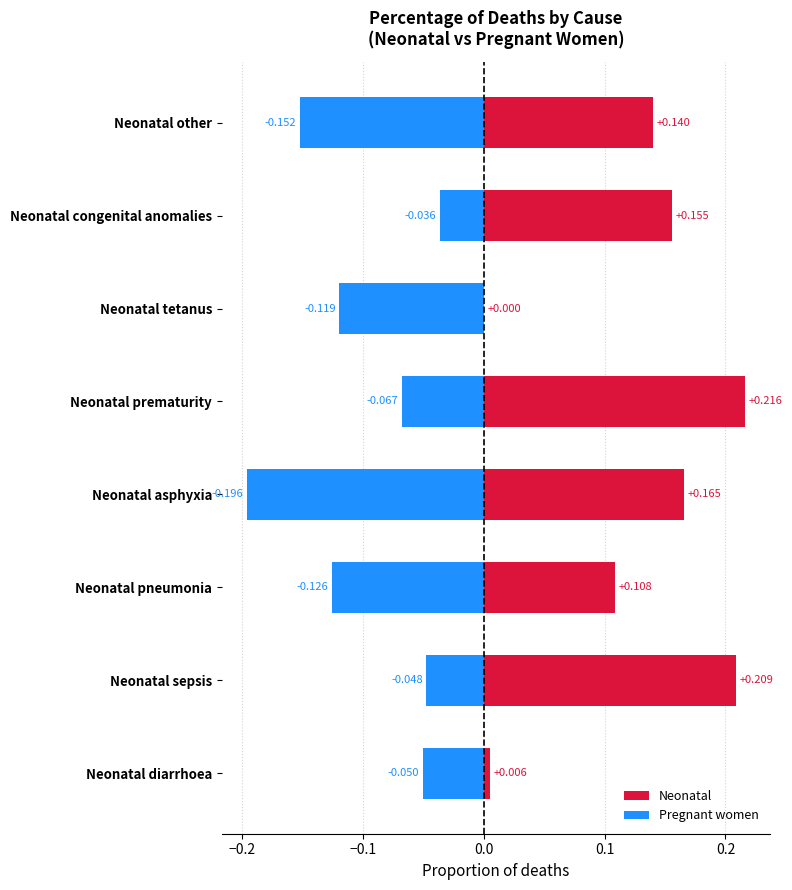

Which series has the largest total across all categories?

Neonatal